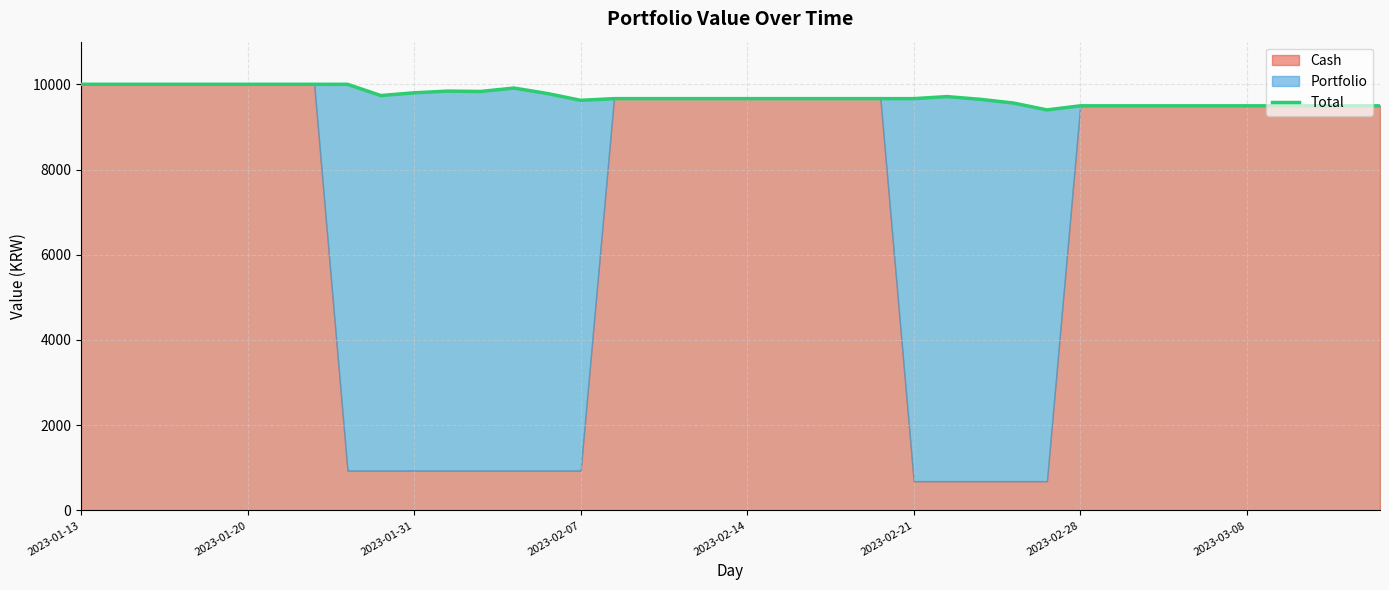

True or false: the data shows 9494.7 at 37.

True